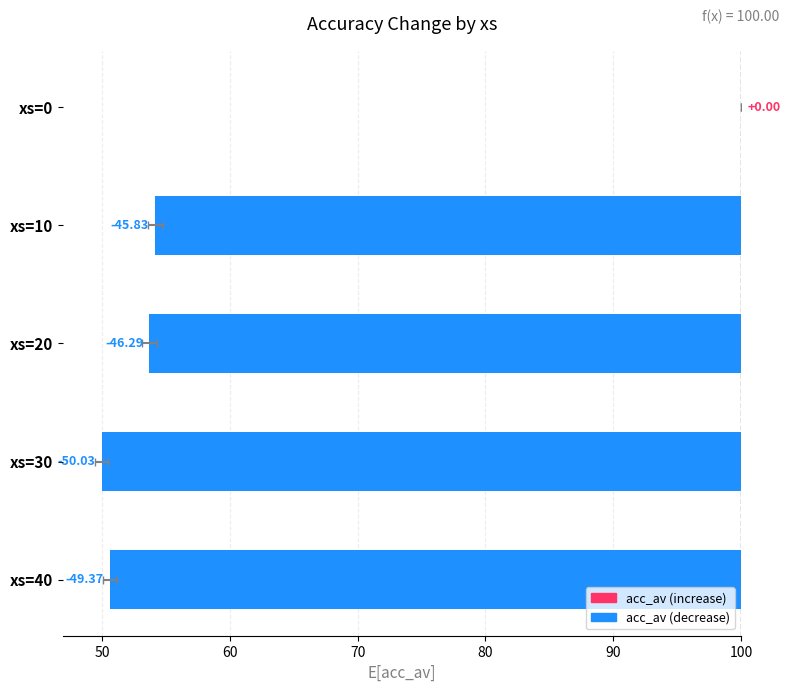

What is the value of the 5th bar from the left?

-49.4